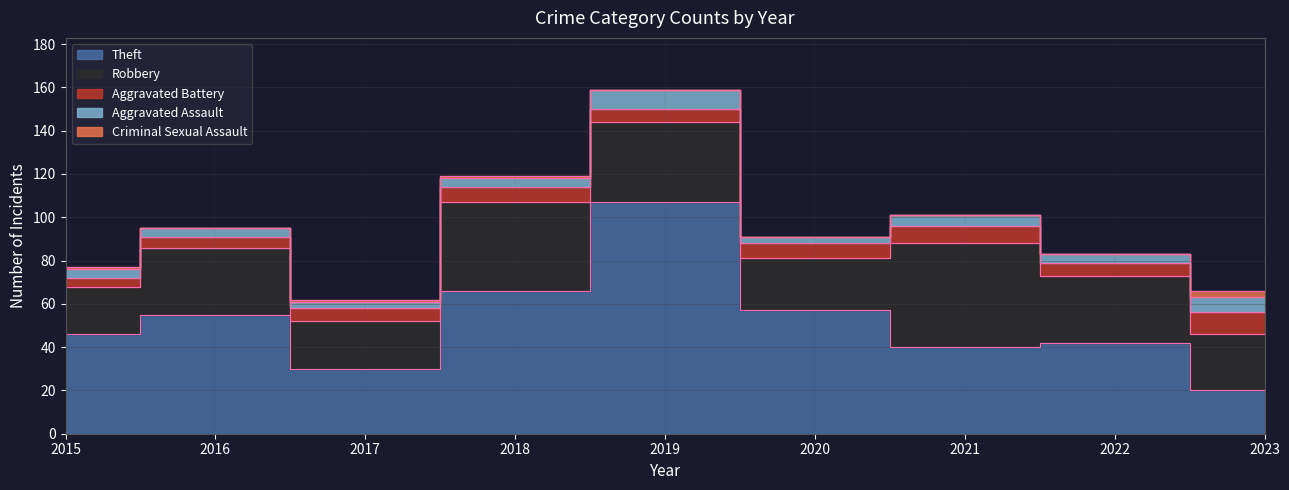

Between which two adjacent categories do Robbery and Theft first intersect?

2020 and 2021